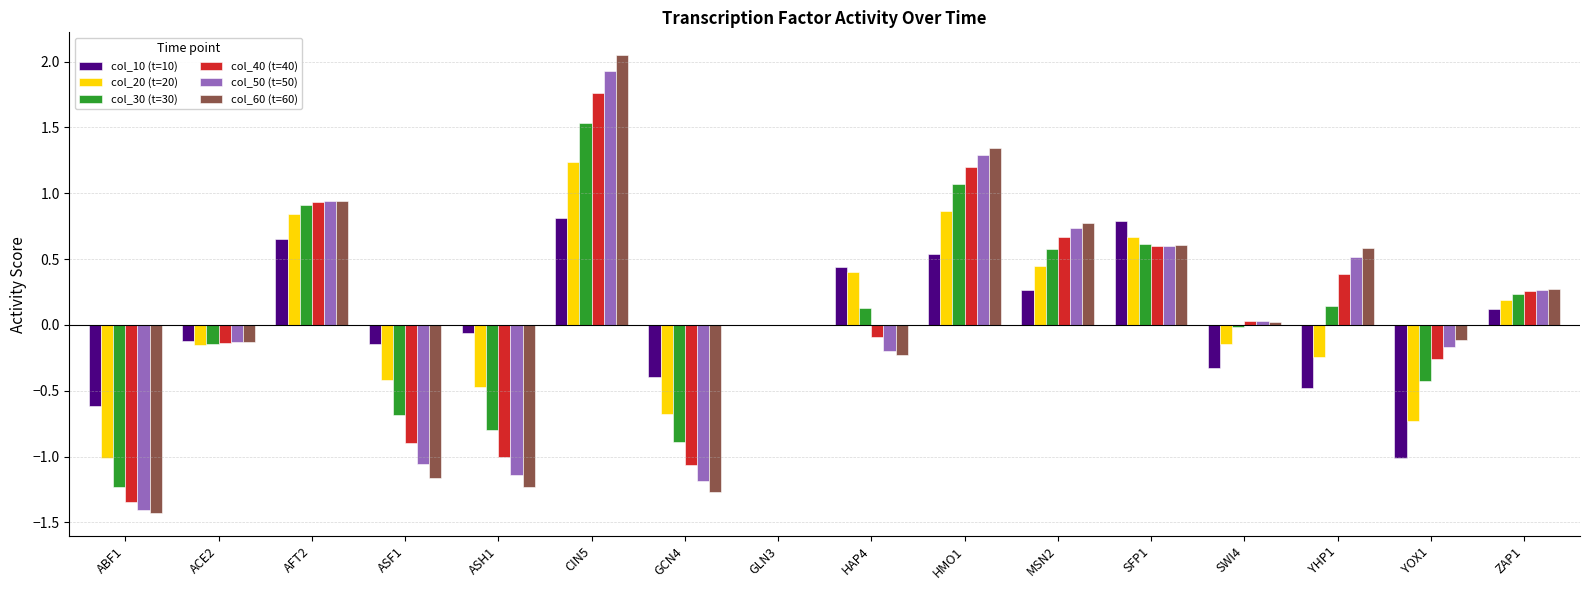

Between ABF1 and ASH1, which series saw the biggest shift?

col_10 (t=10)